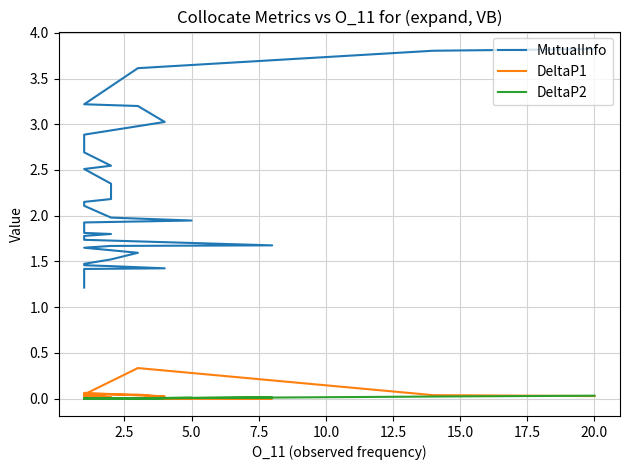

At how many categories does at least one series exceed 1?

40